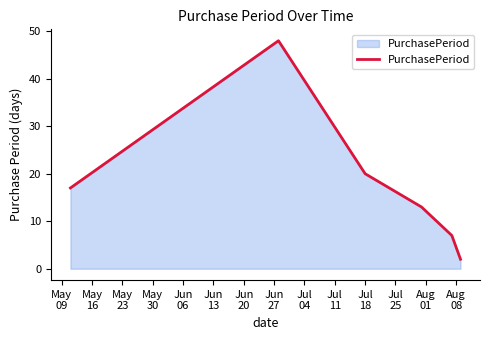

True or false: there are more than 0 points higher than both neighbors.

True